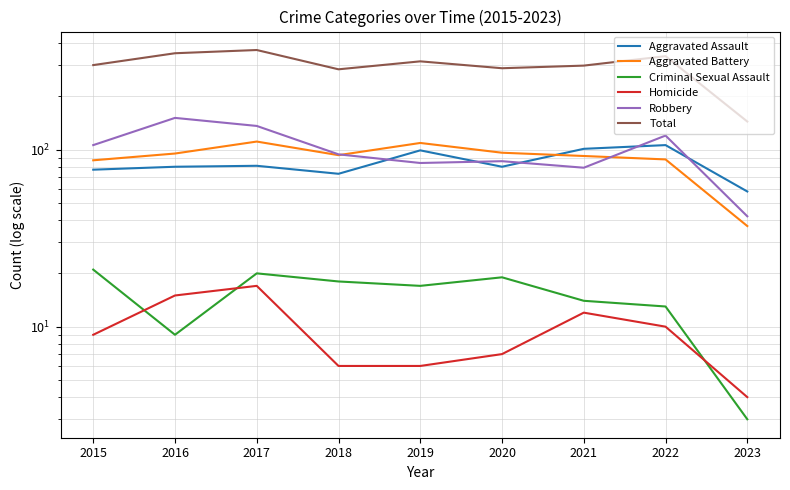

How many series are shown in this chart?

6